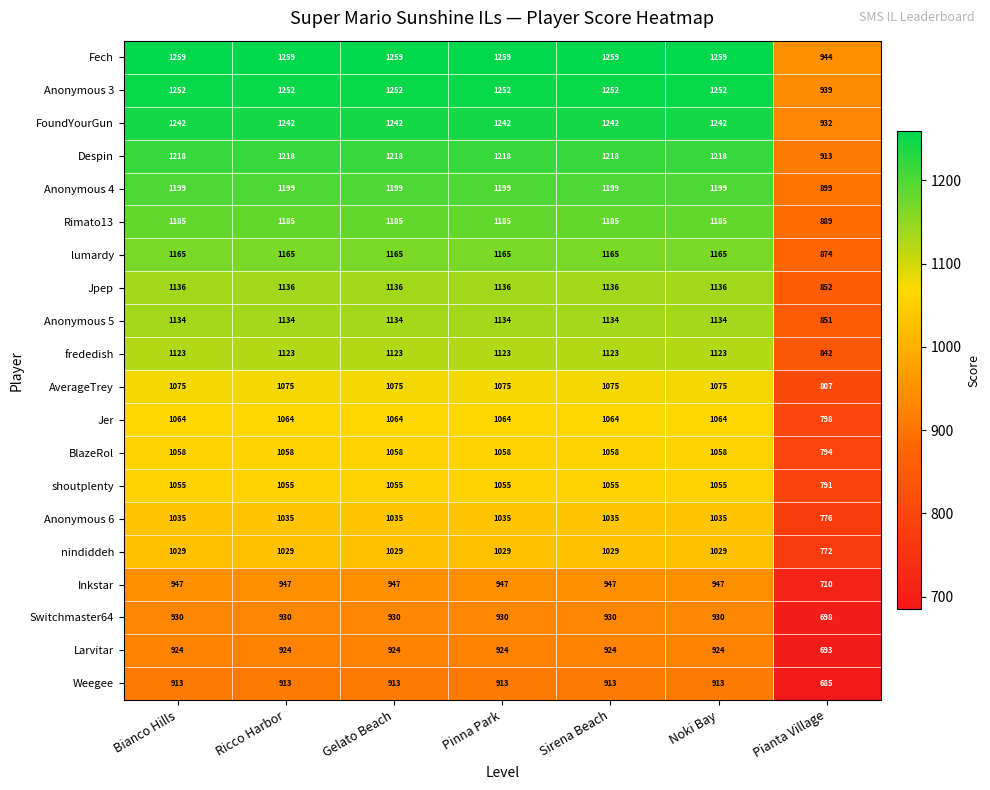

Is it true that BlazeRol equals 1688 at Gelato Beach?

False